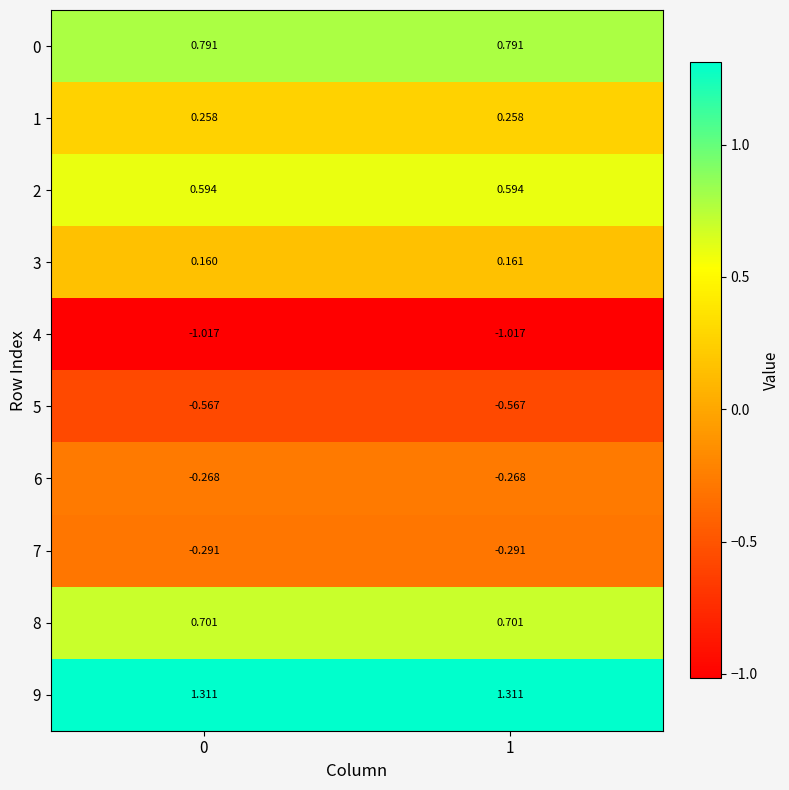

Is the value of 6 at 0 greater than the value of 2 at 1?

No